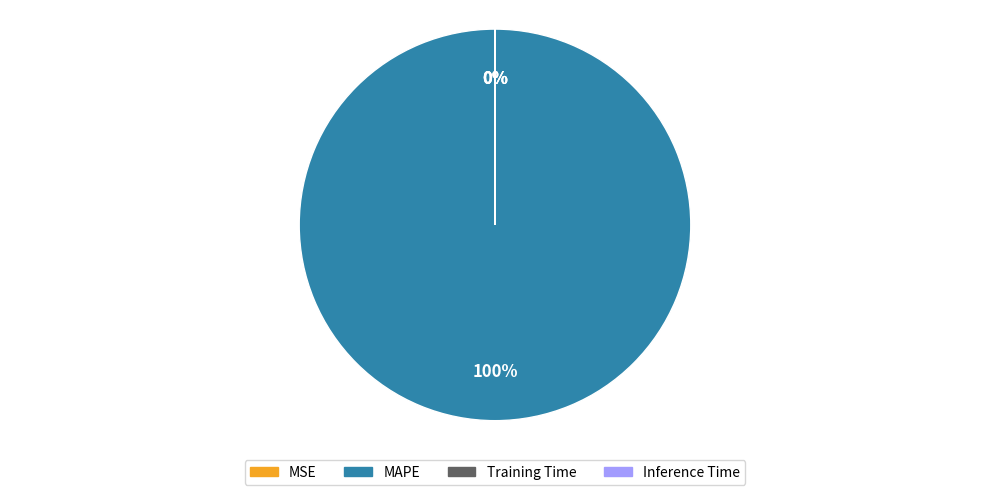

What percentage is NOT represented by Inference Time?

100.0%